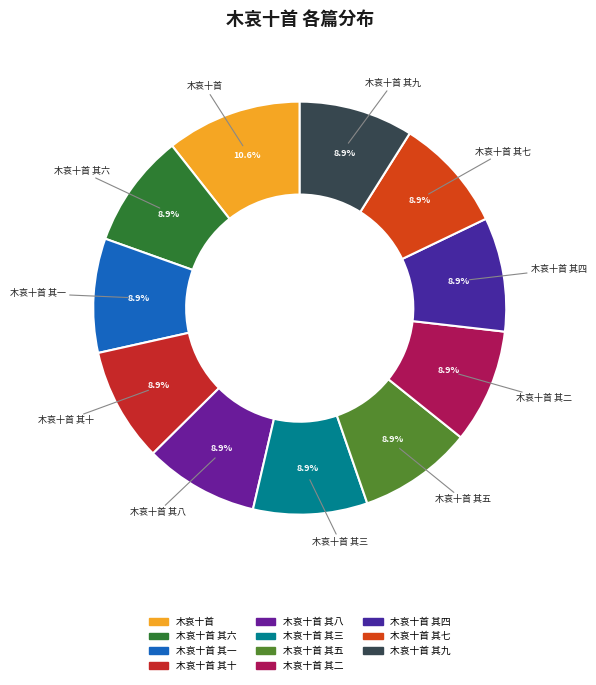

How many slices are in this pie chart?

11